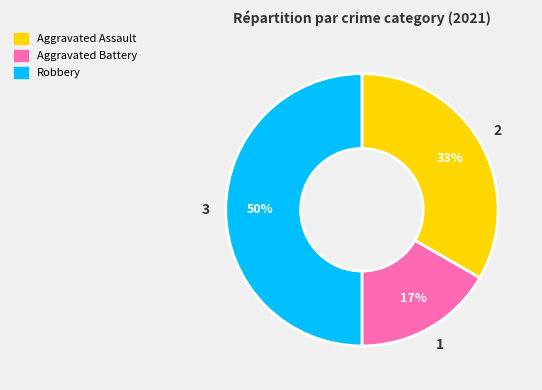

To the nearest percent, what is the average slice percentage?

33%